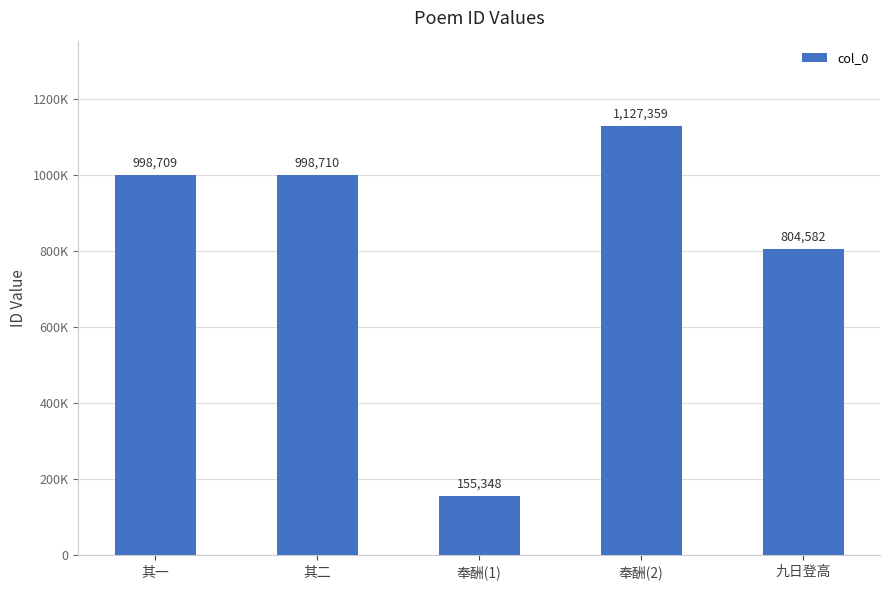

What is the smallest value displayed?

155348